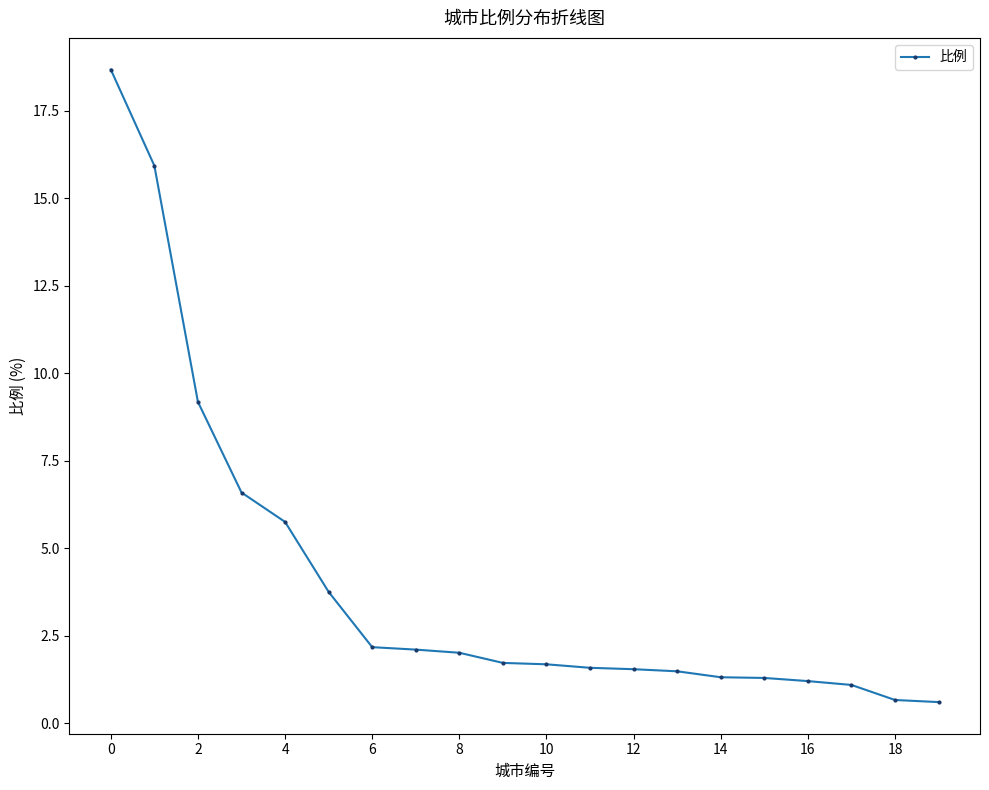

What is the average value?

4.0